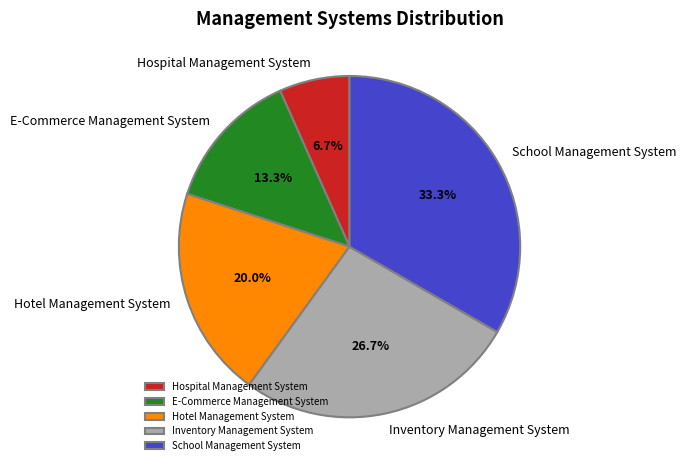

To the nearest percent, what portion does Hotel Management System represent?

20%